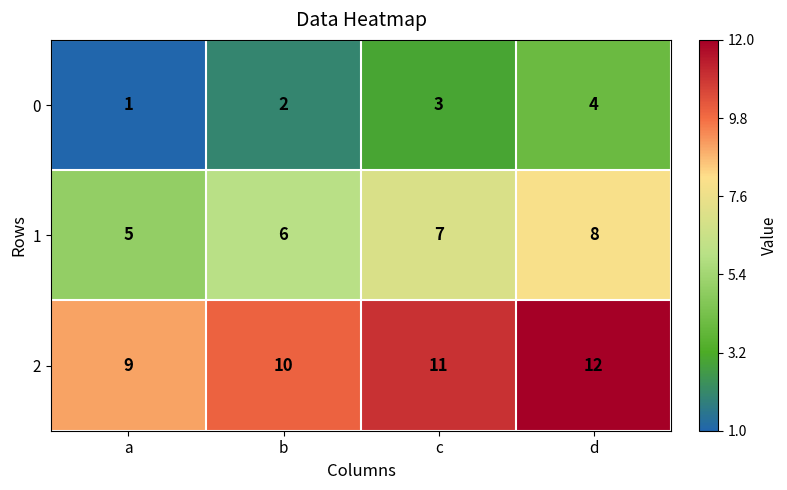

Reading left to right, list all the values displayed in this chart.

0: 1	2	3	4
1: 5	6	7	8
2: 9	10	11	12